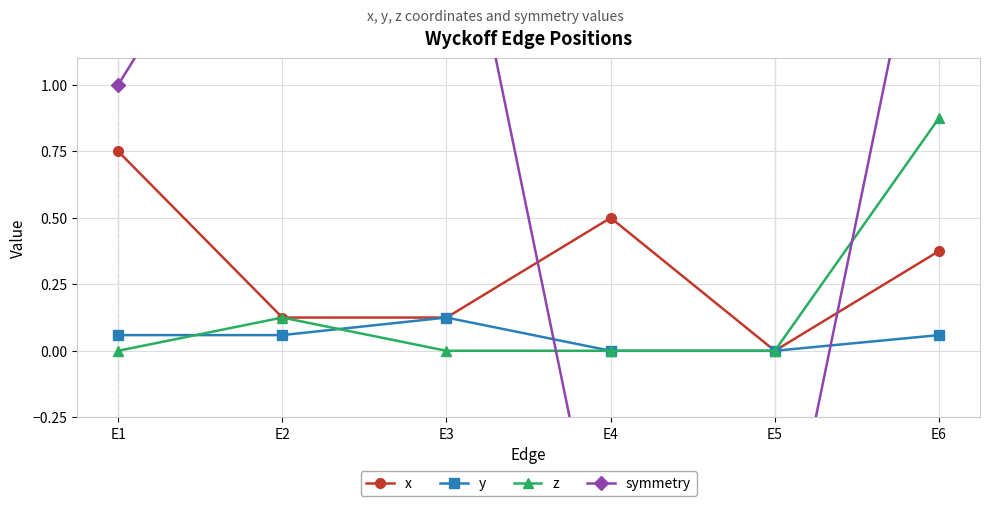

Between E6 and E2, which is larger?

E6